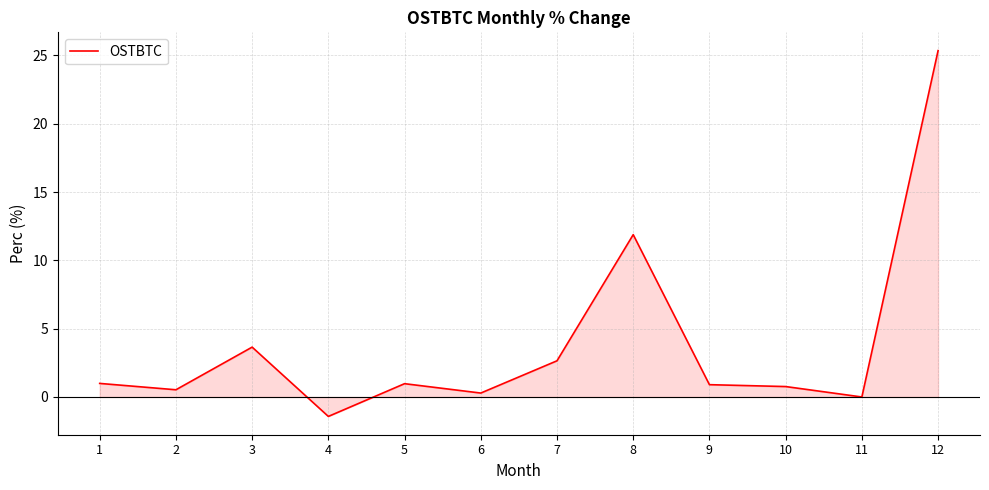

The chart shows a value of 6.1 at 3. True or false?

False